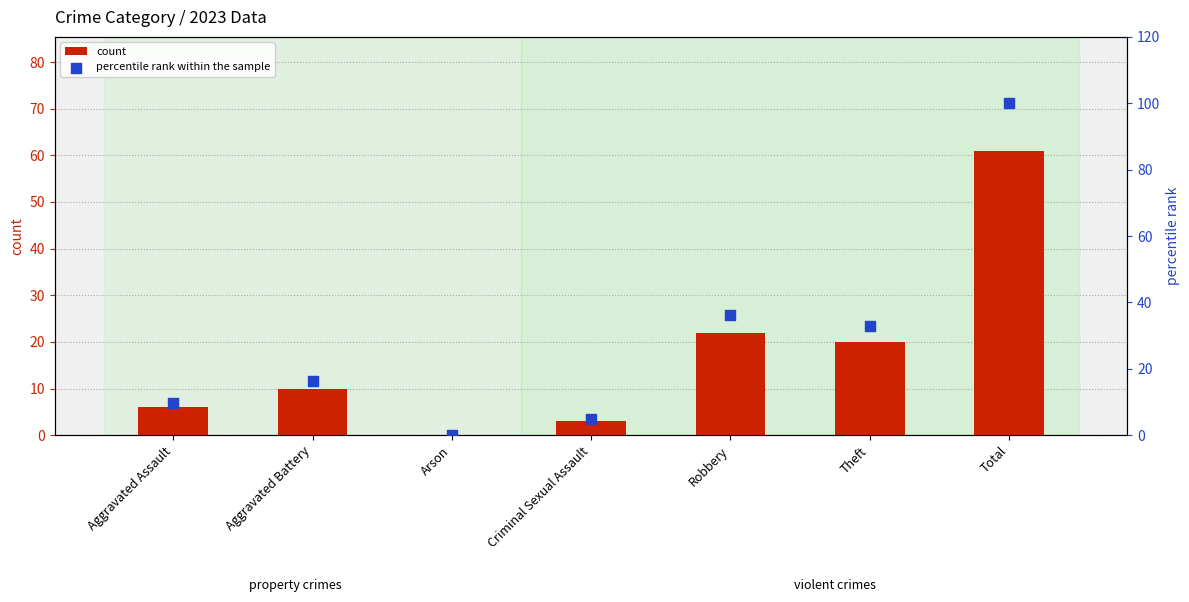

What are all the series names shown in the legend?

count, percentile rank within the sample